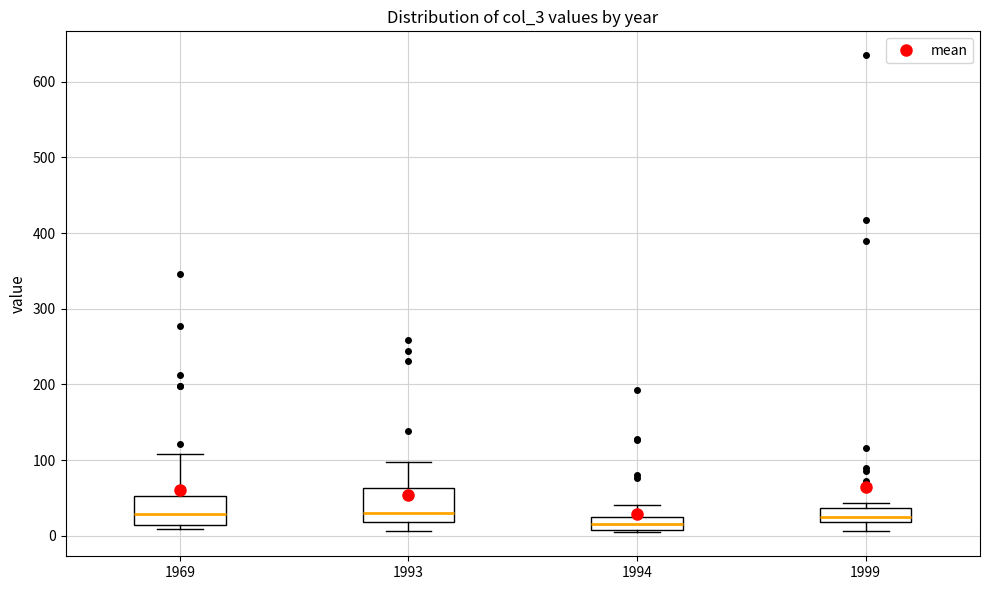

Reading left to right, read every box against the y-axis: the position of its median line, the range the box covers, and the ends of its whiskers. The values are not printed on the chart, so give them approximately, as read against the axis.

1969: median 30, box 10 to 50, whiskers 10 (just below the box's lower edge) to 110
1993: median 30, box 20 to 60, whiskers 10 to 100
1994: median 20, box 10 to 30, whiskers 0 to 40
1999: median 20 (inside the box), box 20 to 40, whiskers 10 to 40 (just above the box's upper edge)